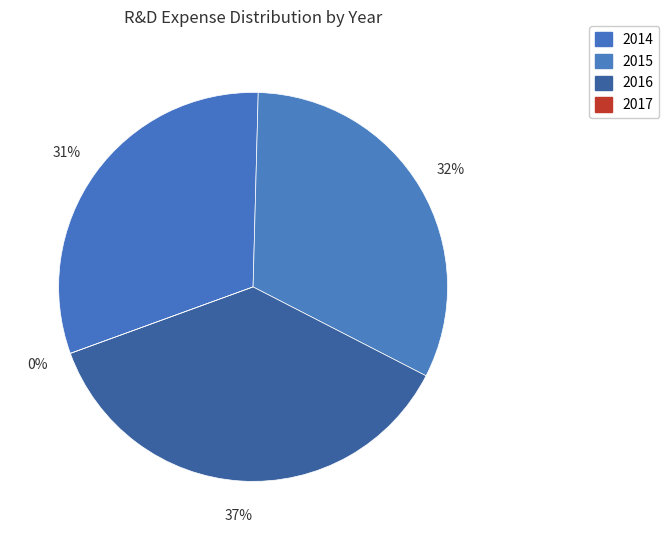

What is the total percentage of 2014 and 2015?

63.1%